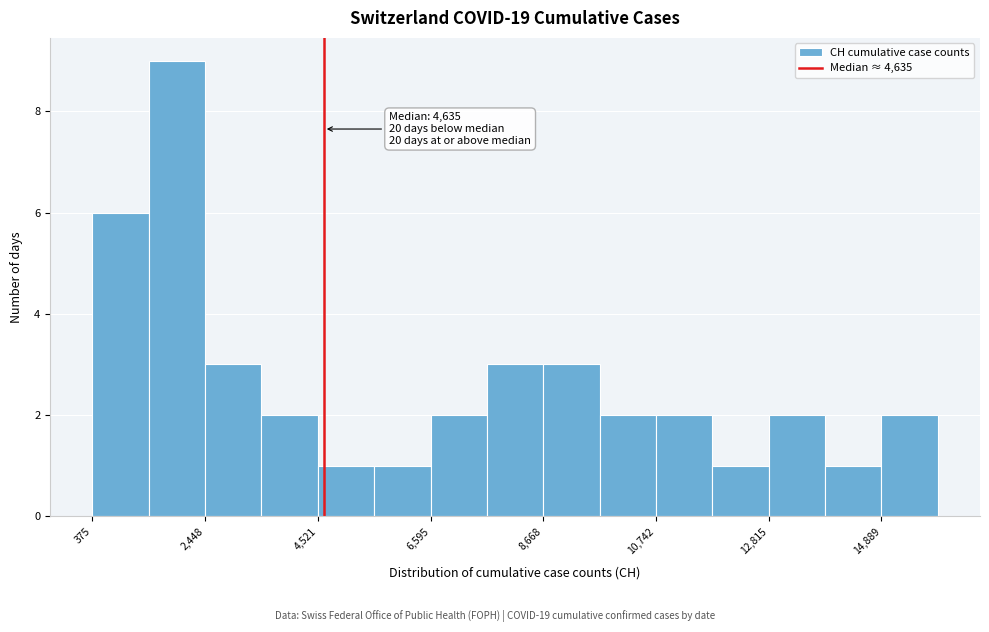

Around what value on the x-axis is the tallest bar? Give the approximate position of its centre, as read against the axis.

2000